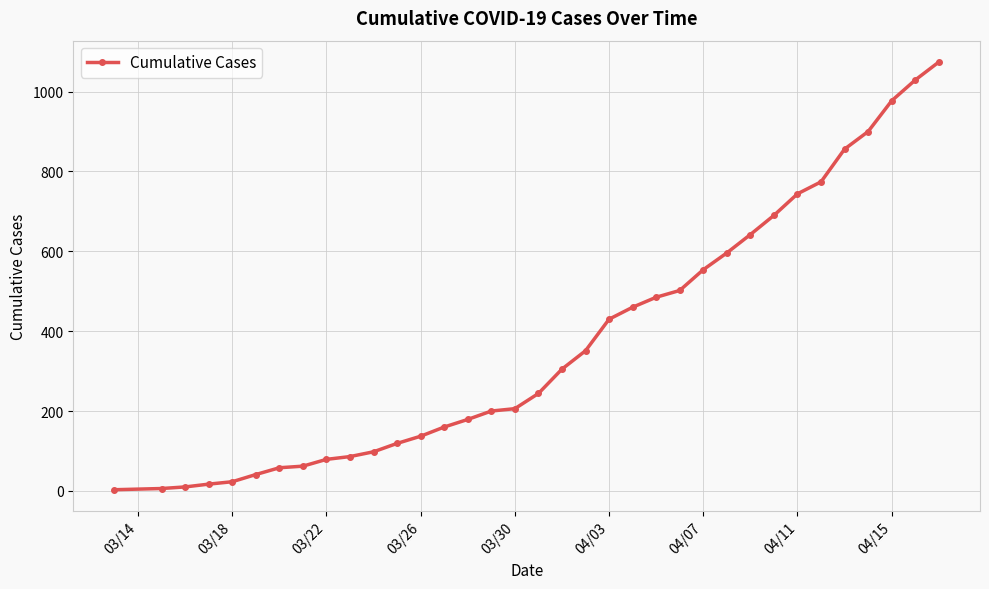

What is the smallest value displayed?

3